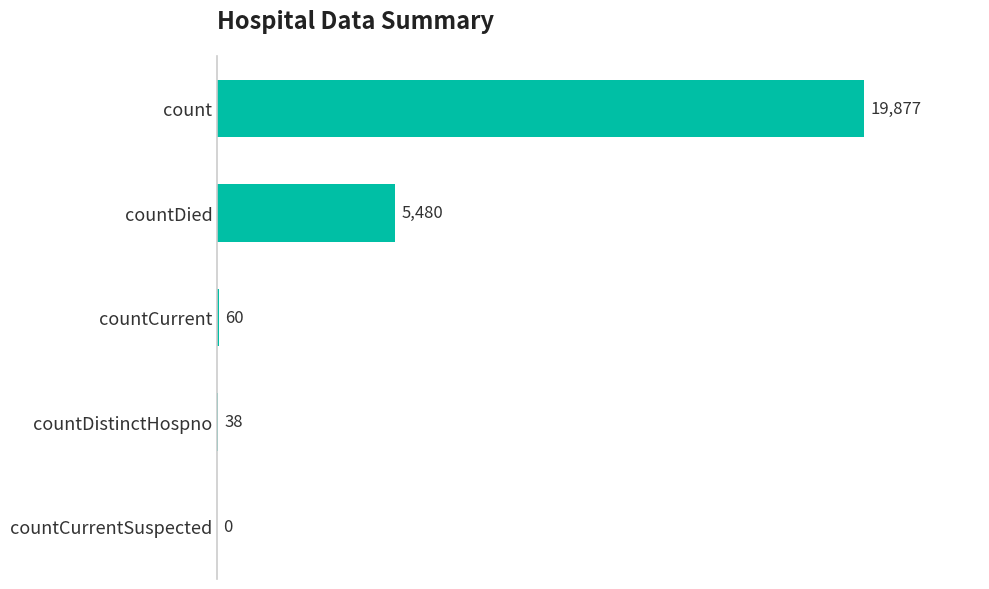

What is the sum of all values?

25455